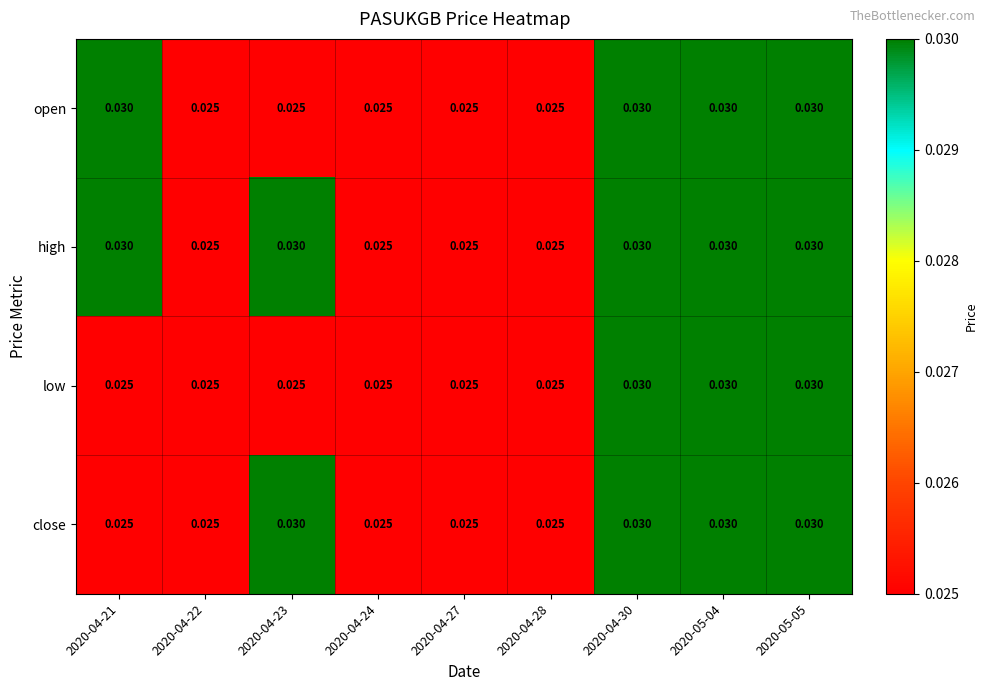

Which series has the largest total across all categories?

high